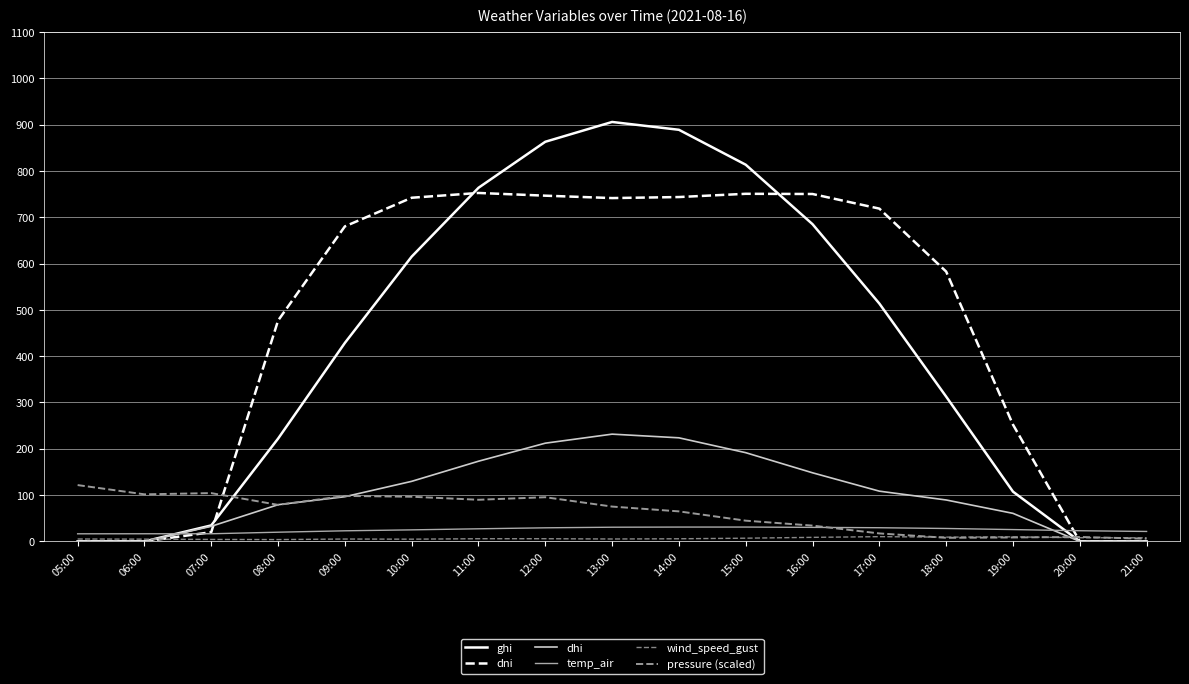

Reading right to left, transcribe all the data shown in this chart.

ghi: 0.0	0.0	107.4	312.6	513.6	685.0	813.4	888.8	905.7	863.0	763.6	615.0	428.6	221.9	34.5	0.0	0.0
dni: 0.0	0.0	252.2	582.6	718.6	750.2	750.6	743.6	741.4	746.5	752.4	742.1	680.2	476.8	19.9	0.0	0.0
dhi: 0.0	0.0	60.5	89.4	108.5	148.1	191.6	223.7	231.6	212.1	173.1	129.7	96.5	79.2	32.6	0.0	0.0
temp_air: 21.5	23.0	25.5	27.9	29.5	30.3	31.0	30.9	30.6	29.3	27.2	24.9	22.9	19.8	16.5	16.5	16.4
wind_speed_gust: 7.6	7.9	9.8	9.2	10.2	8.7	6.9	5.6	5.2	5.8	5.7	4.8	5.1	3.9	4.2	4.8	5.2
pressure (scaled): 5.8	9.6	8.5	7.7	17.2	34.1	44.7	64.8	75.2	95.4	89.9	96.4	98.2	78.9	104.2	101.6	121.6